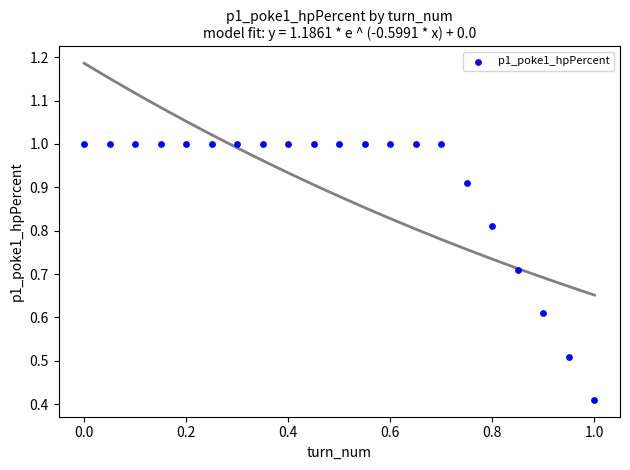

What is the range of X values (max minus min)?

1.0